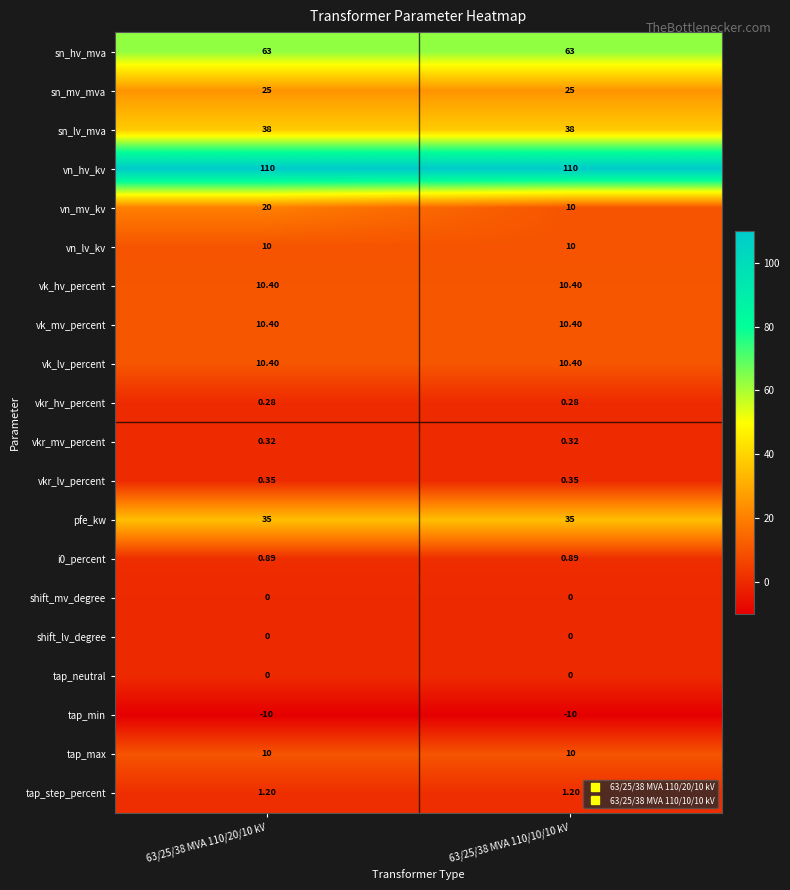

Which series has the largest range (max minus min)?

vn_mv_kv